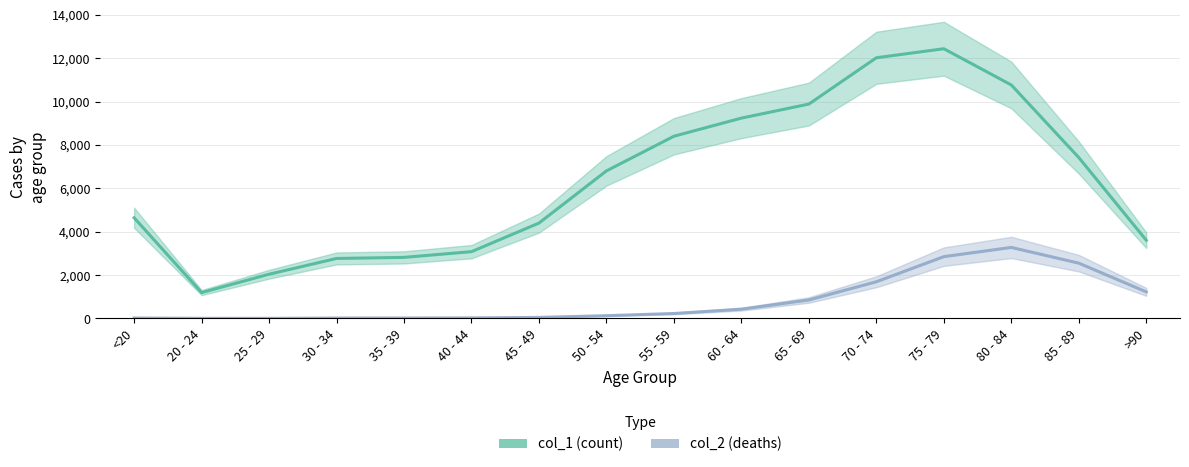

At 40 - 44, list the series in order from smallest to largest.

col_2, col_1